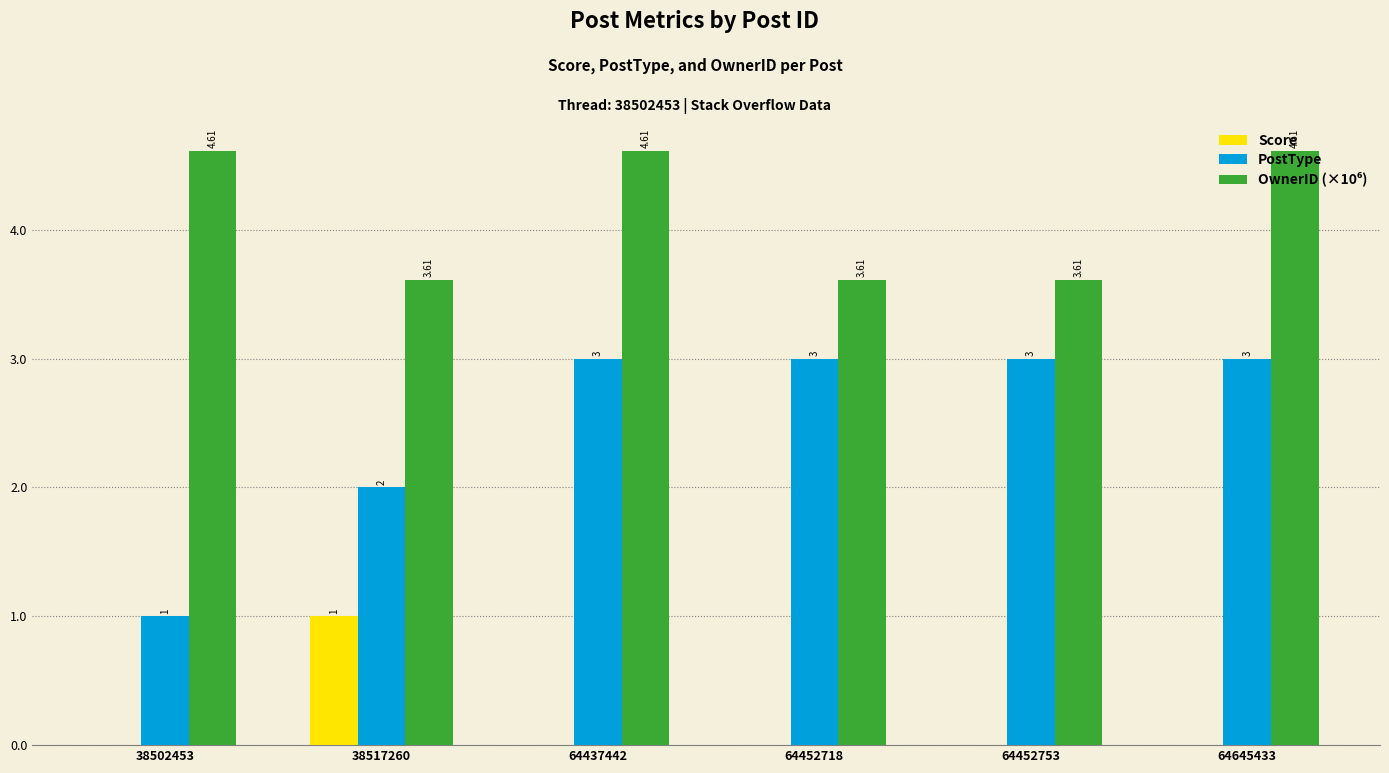

What is the difference between the second highest and second lowest values in the OwnerID (×10⁶) series?

1.0